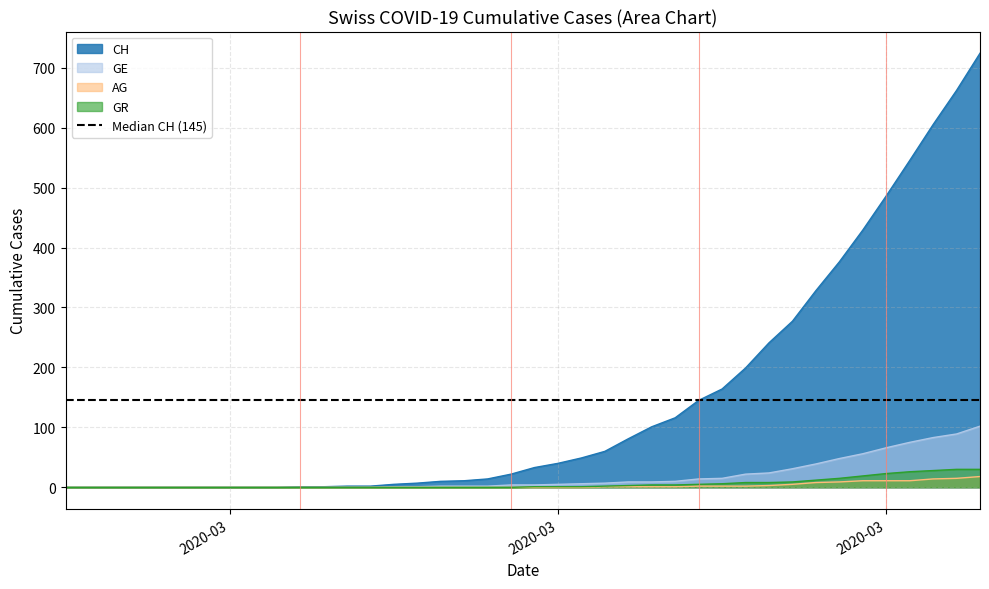

Reading left to right, what are all the values shown in this chart?

CH: 0	0	0	0	0	0	0	0	0	0	1	1	2	2	5	7	10	11	14	22	33	40	49	60	81	101	116	145	164	199	241	277	328	376	429	486	545	605	662	724
GE: 0	0	0	0	0	0	0	0	0	0	0	0	0	0	1	1	2	2	2	4	4	5	6	7	9	9	10	14	15	22	24	31	39	48	56	66	75	83	89	102
AG: 0	0	0	0	0	0	0	0	0	0	0	0	0	0	0	0	0	0	0	0	0	0	0	1	1	1	1	2	2	2	3	5	8	9	11	11	11	14	15	18
GR: 0	0	0	0	0	0	0	0	0	0	0	0	0	0	0	0	0	0	0	0	1	1	1	2	3	4	4	5	6	8	8	9	12	15	19	23	26	28	30	30